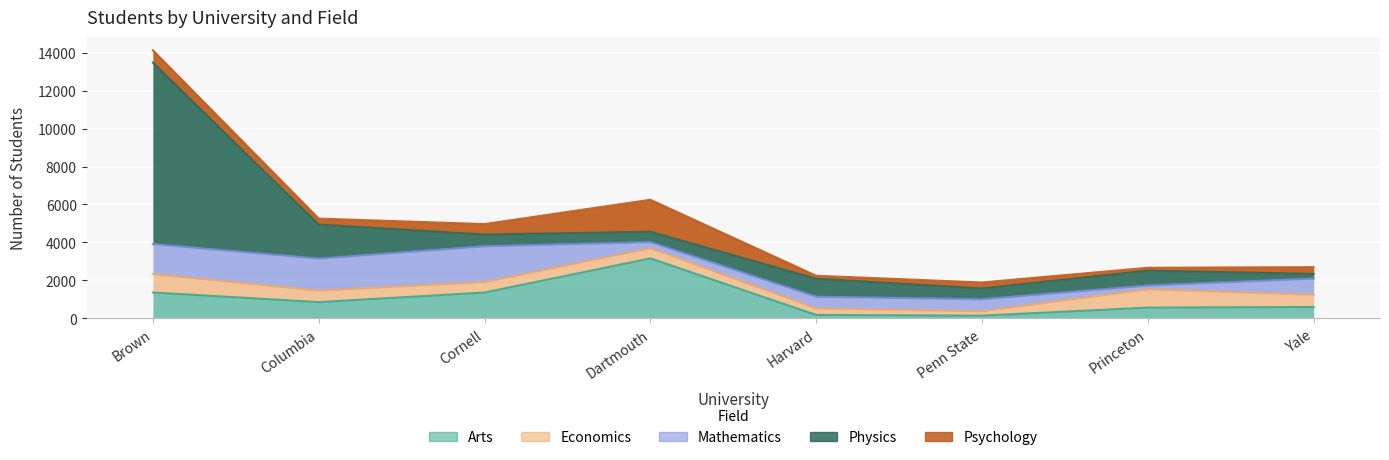

How many data points in Economics are above 608?

3